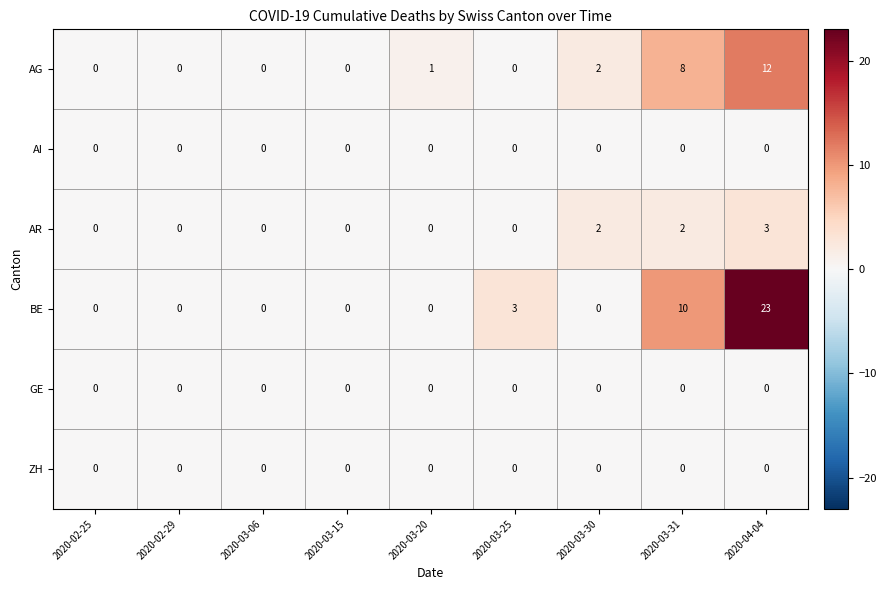

Which series has the largest total across all categories?

BE